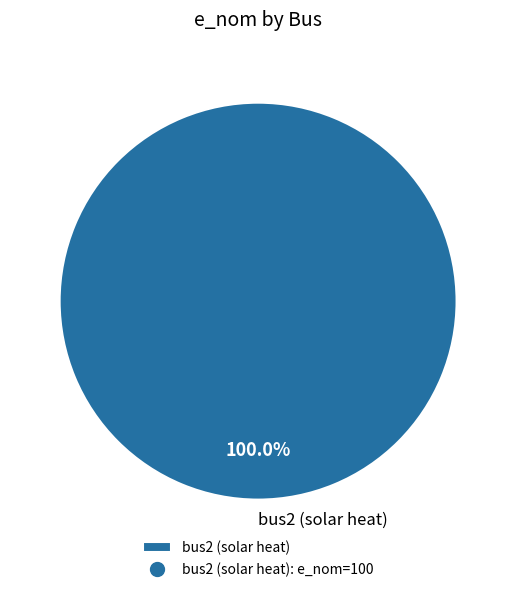

Rank the categories by value from lowest to highest.

bus2 (solar heat)